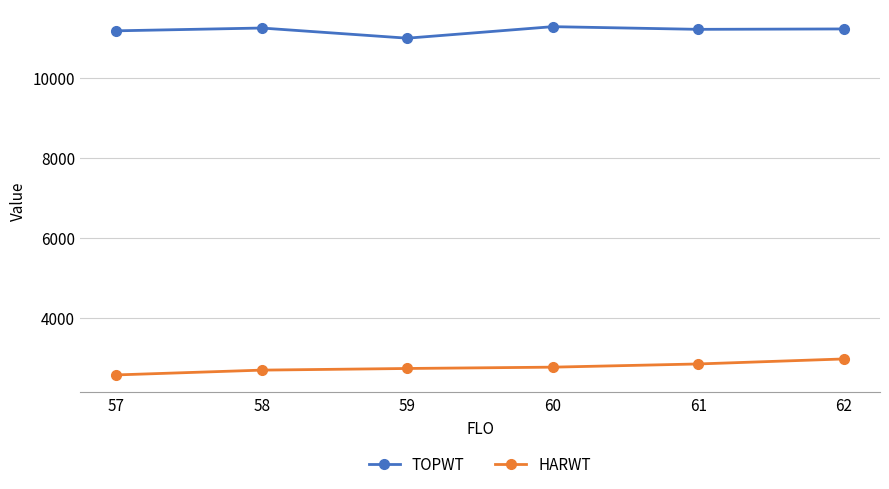

What is the difference between the maximum and second lowest values in the HARWT series?

279